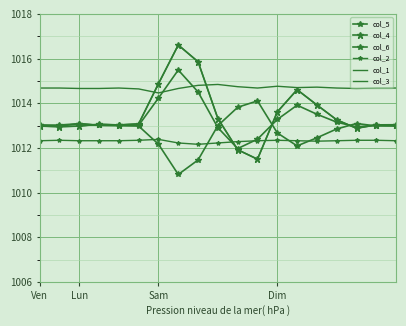

Which series has the widest spread of values?

col_4